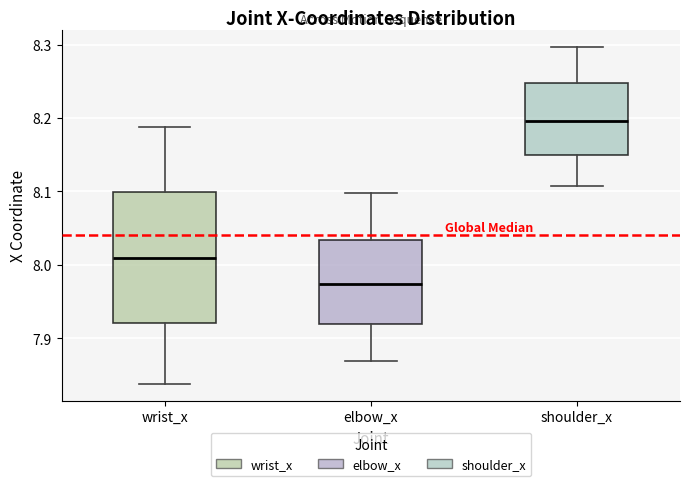

Reading left to right, read every box against the y-axis: the position of its median line, the range the box covers, and the ends of its whiskers. The values are not printed on the chart, so give them approximately, as read against the axis.

wrist_x: median 8.01, box 7.92 to 8.10, whiskers 7.84 to 8.19
elbow_x: median 7.97, box 7.92 to 8.03, whiskers 7.87 to 8.10
shoulder_x: median 8.20, box 8.15 to 8.25, whiskers 8.11 to 8.30